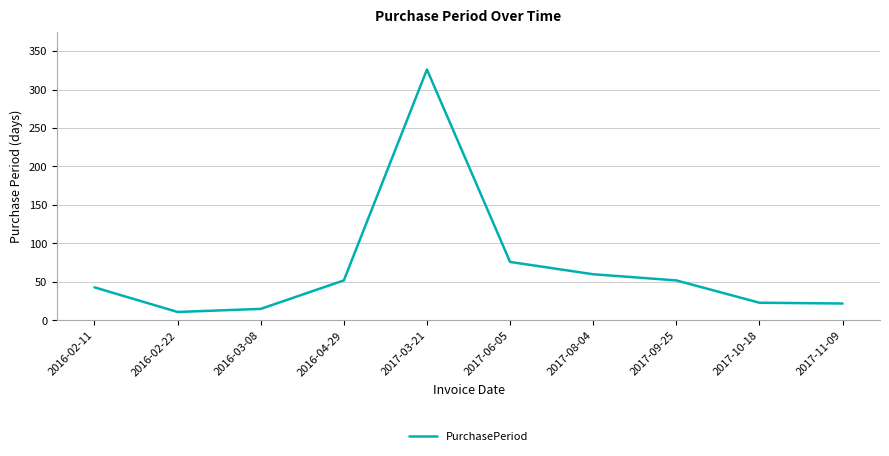

Where is the first local minimum?

2016-02-22